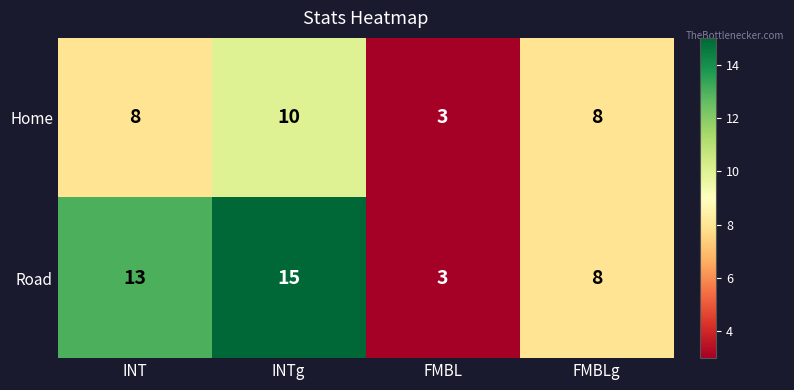

Reading right to left, what are all the values shown in this chart?

Home: 8	3	10	8
Road: 8	3	15	13